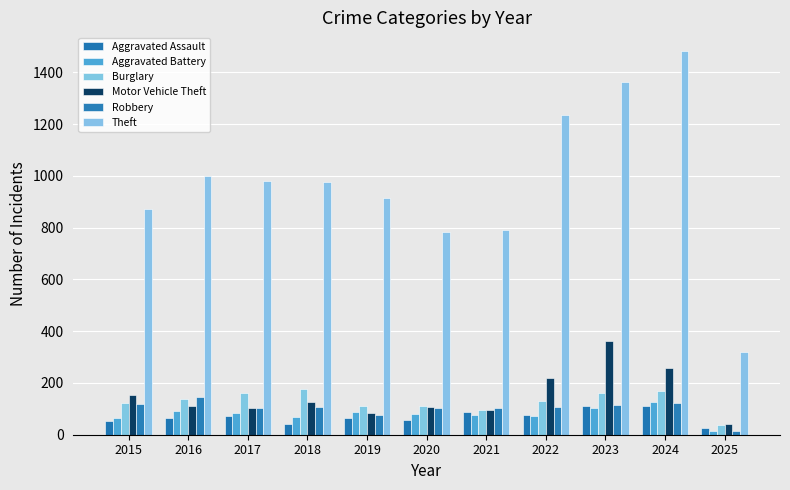

What is the average value of the Aggravated Assault series?

70